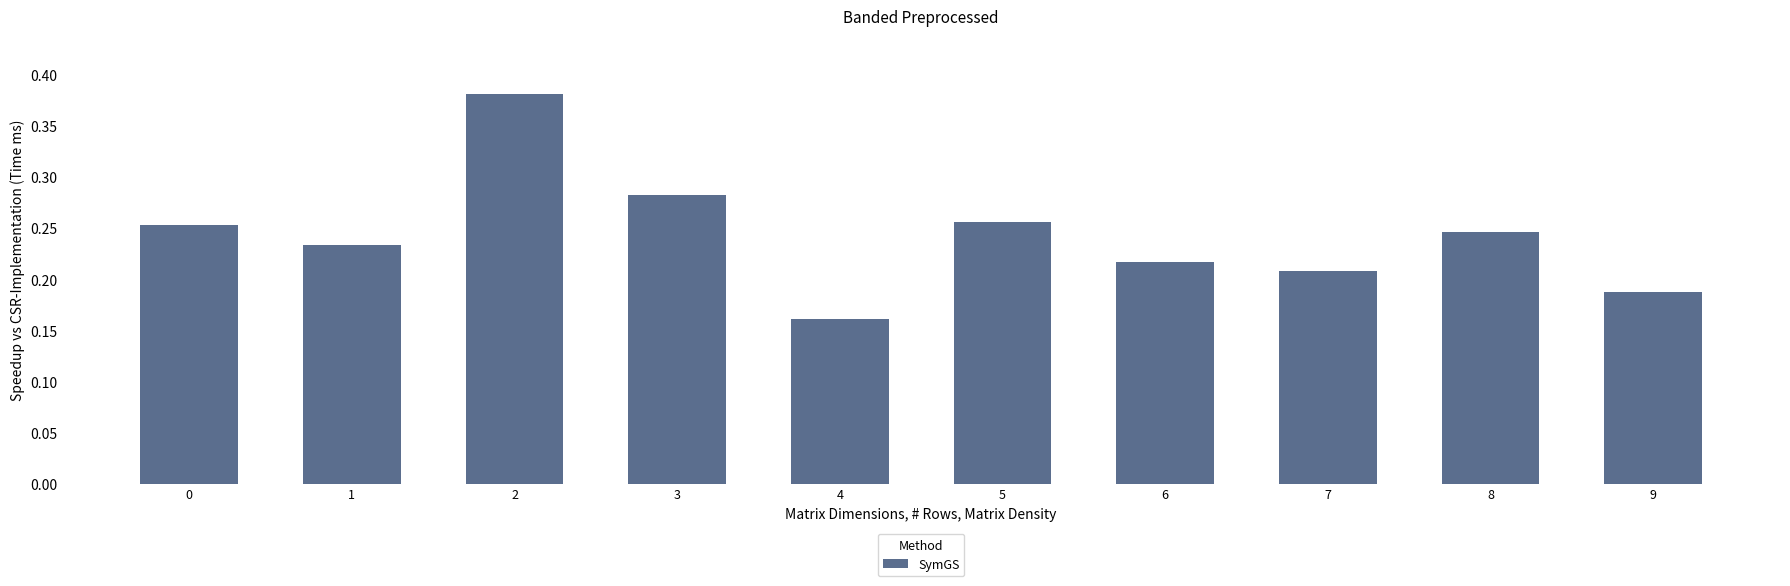

At which category does the chart reach its minimum across all series?

4